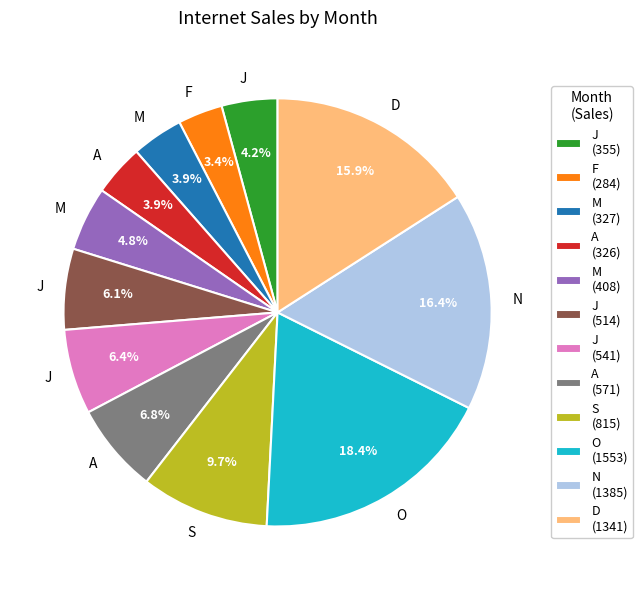

Combined, do O (1553) and J (355) account for over 50%?

No